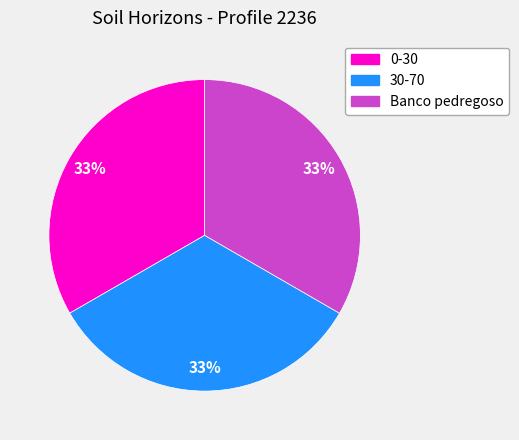

Is the sum of Banco pedregoso and 30-70 greater than half?

Yes